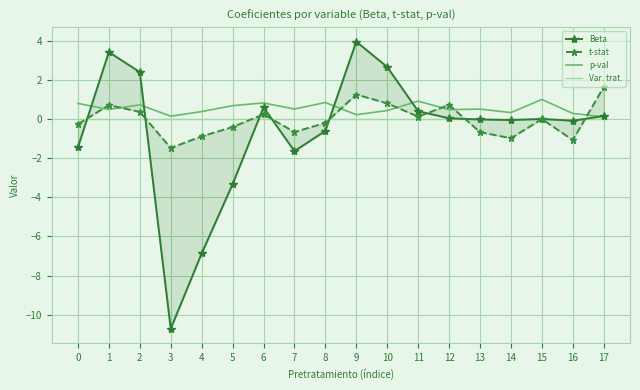

Is the value of t-stat at 8 greater than the value of Beta at 10?

No